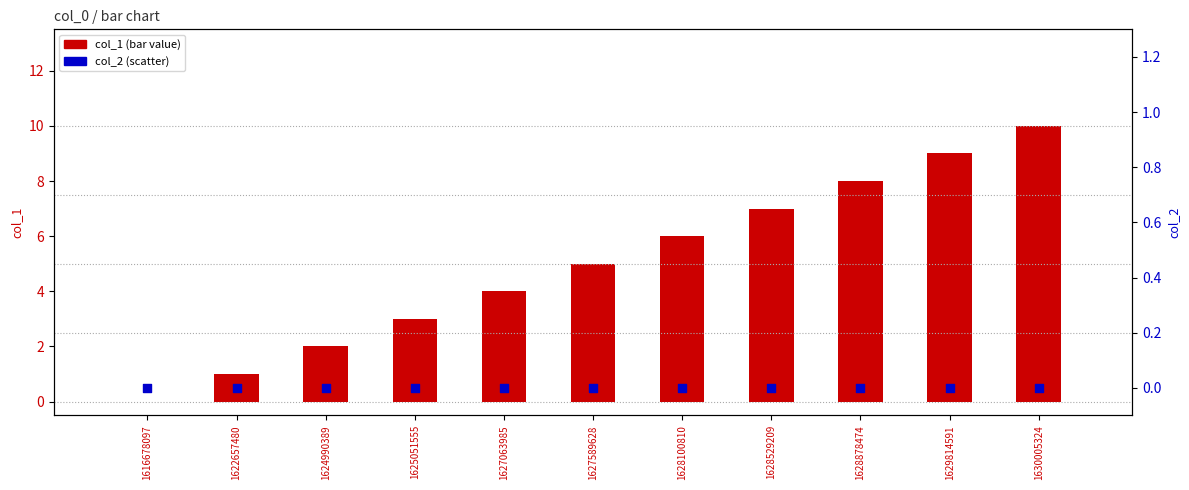

Which series has the widest spread of Y values?

col_1